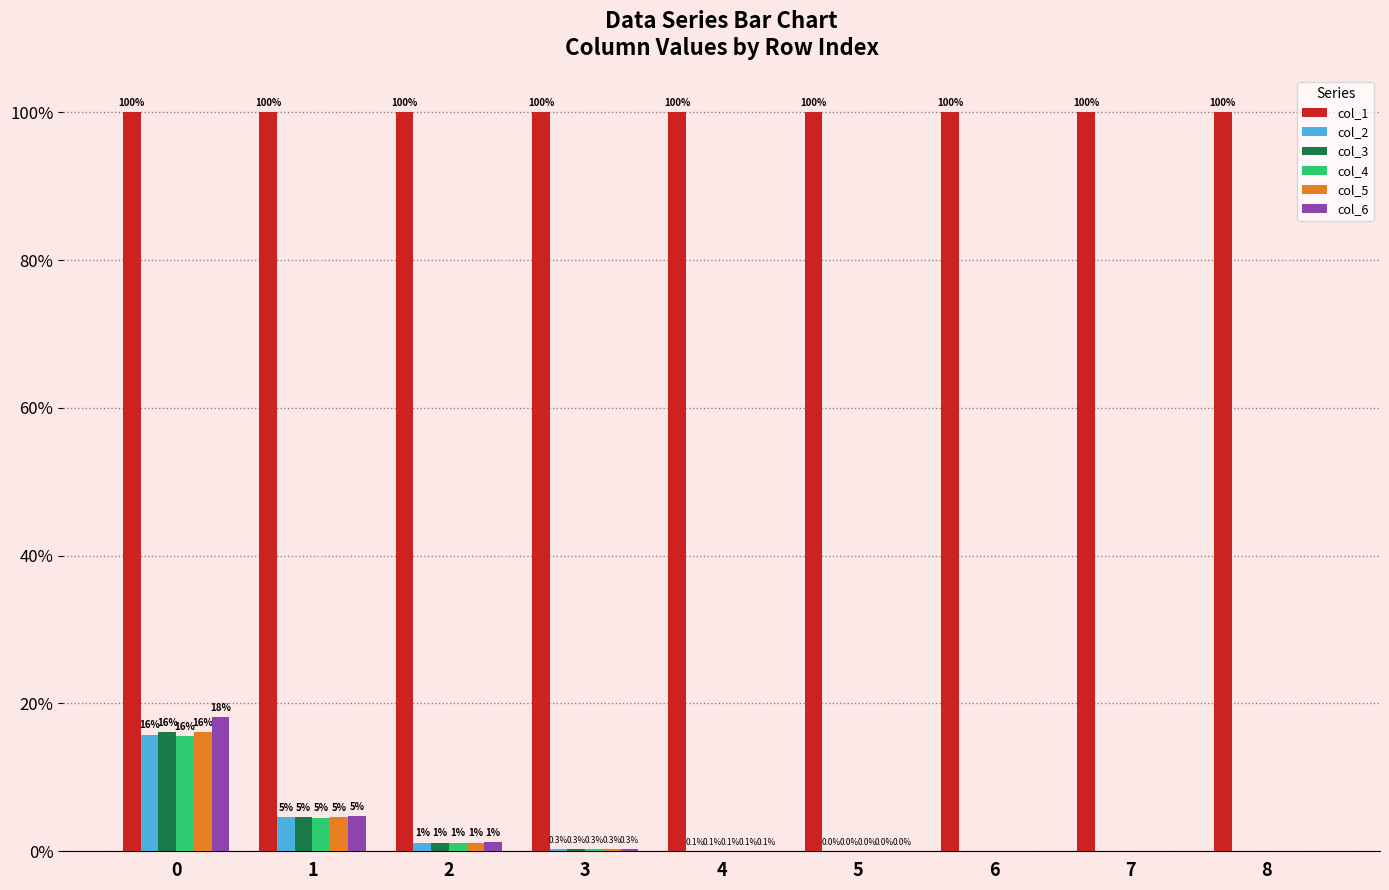

How many series are shown in this chart?

6